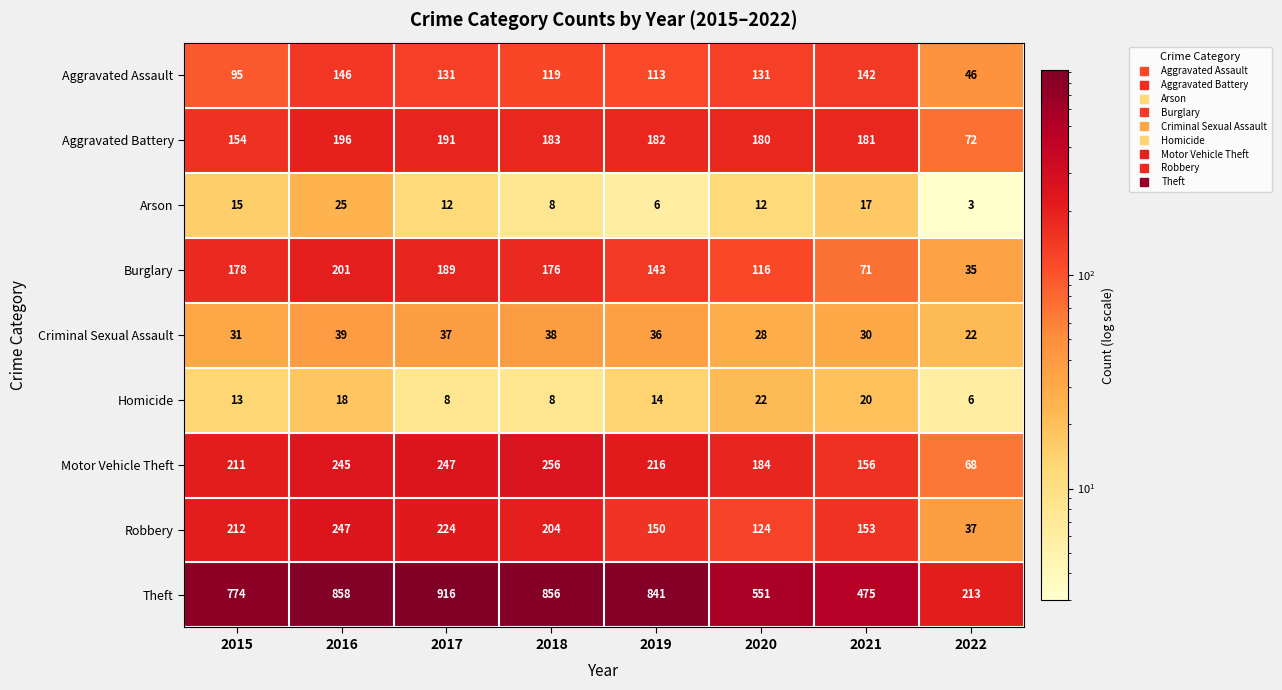

What is the average value of the Homicide series?

14